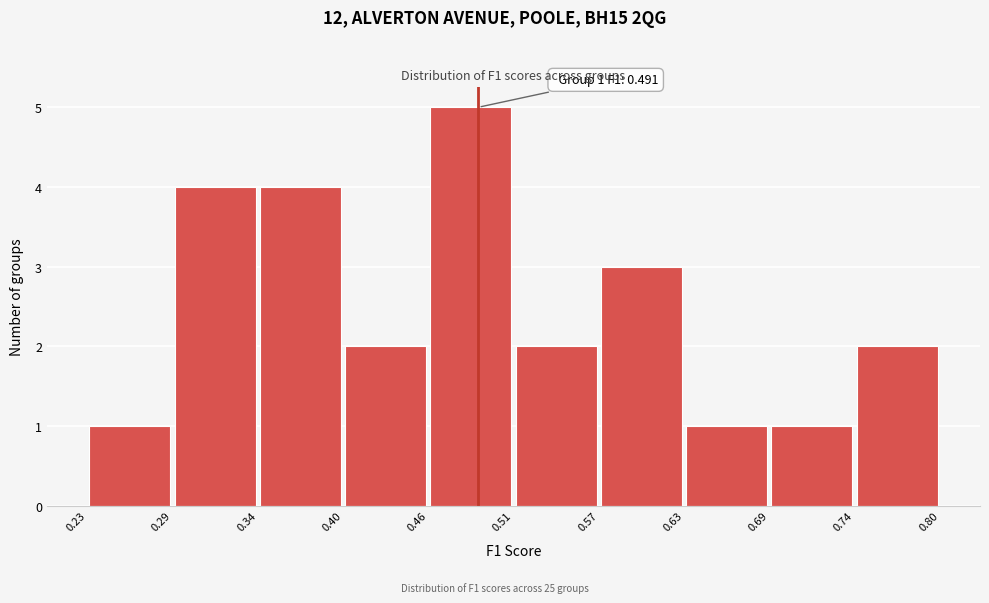

Over which range of the x-axis is the bar tallest?

0.46 to 0.51